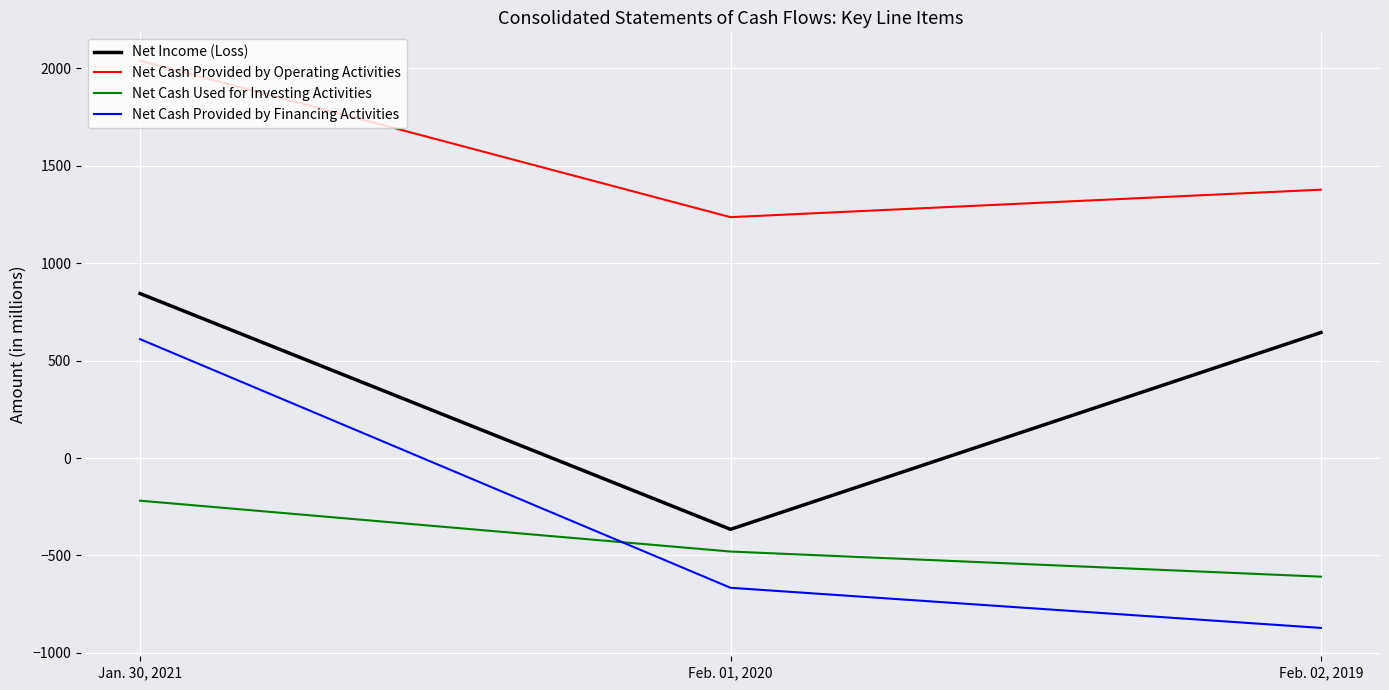

What is the total value across all series at Jan. 30, 2021?

3274